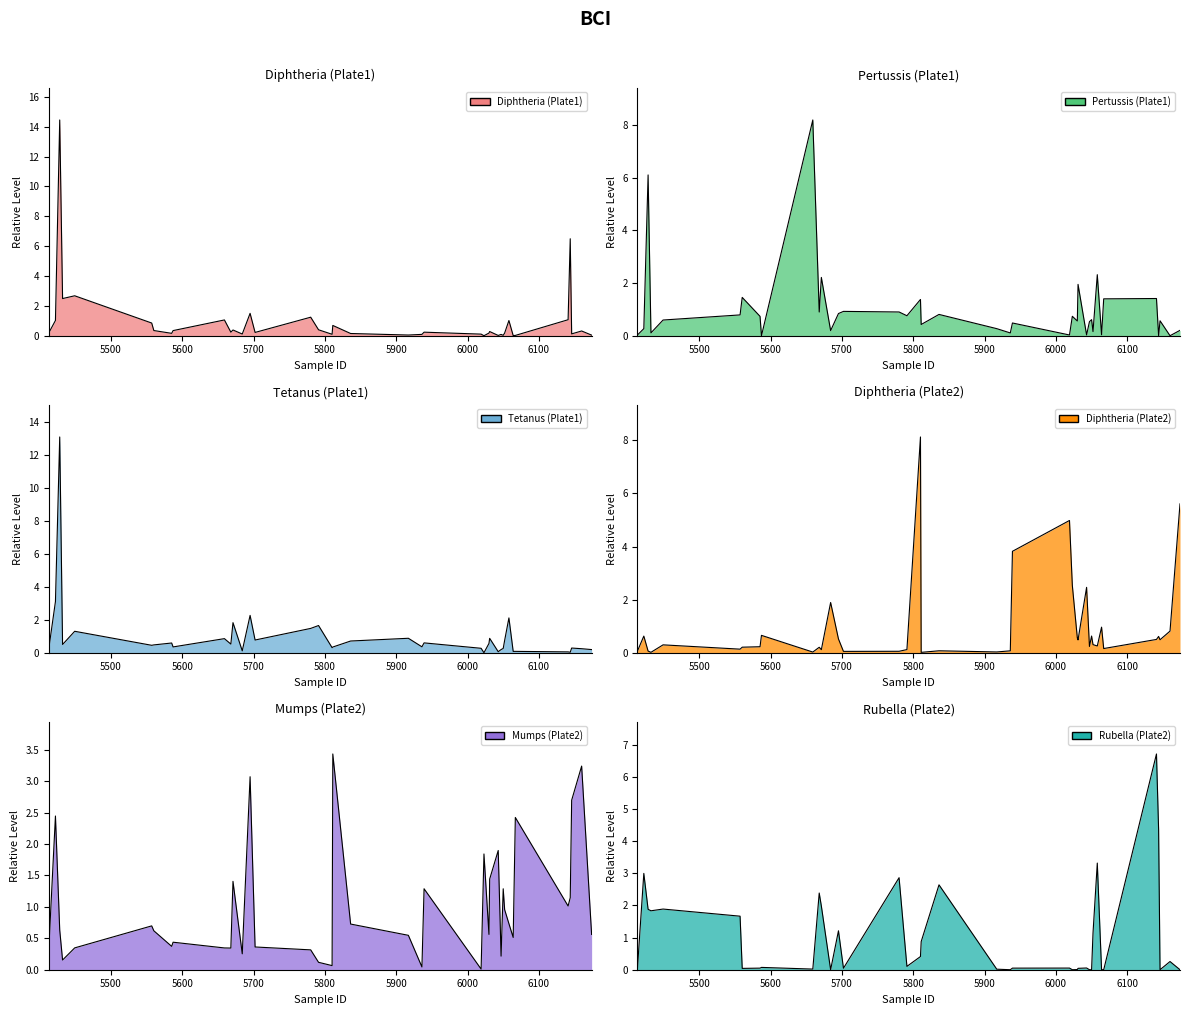

What is the total value across all series at X27?

5.1